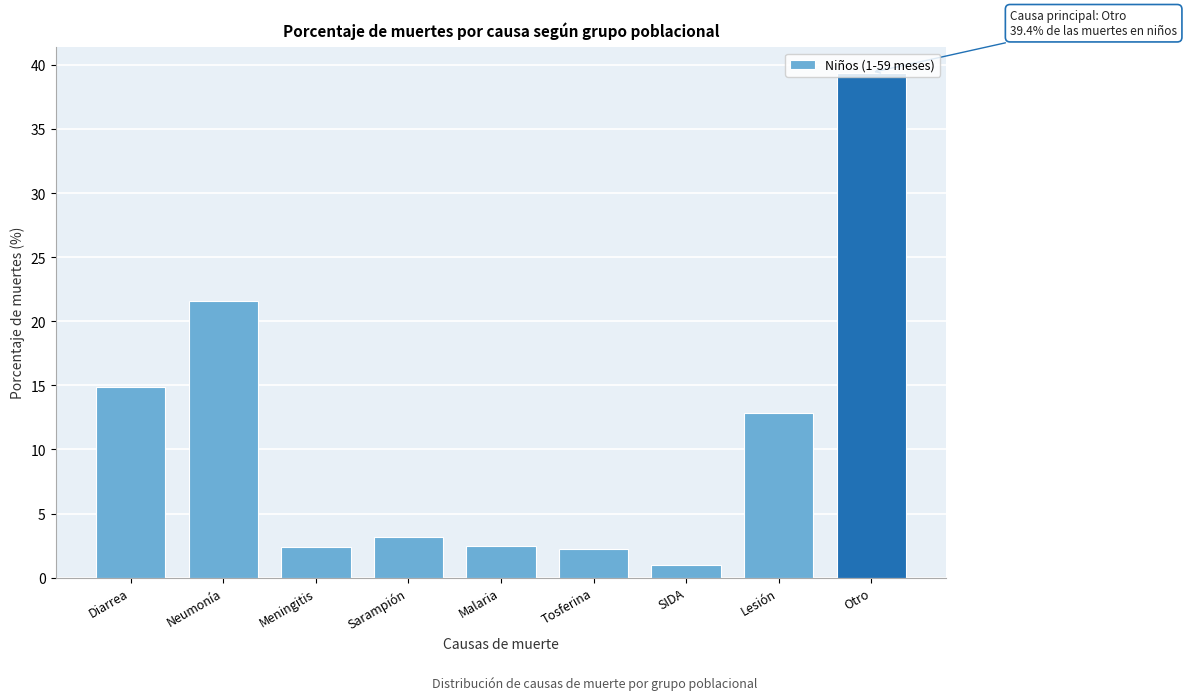

Which category has the lowest value across all series?

SIDA